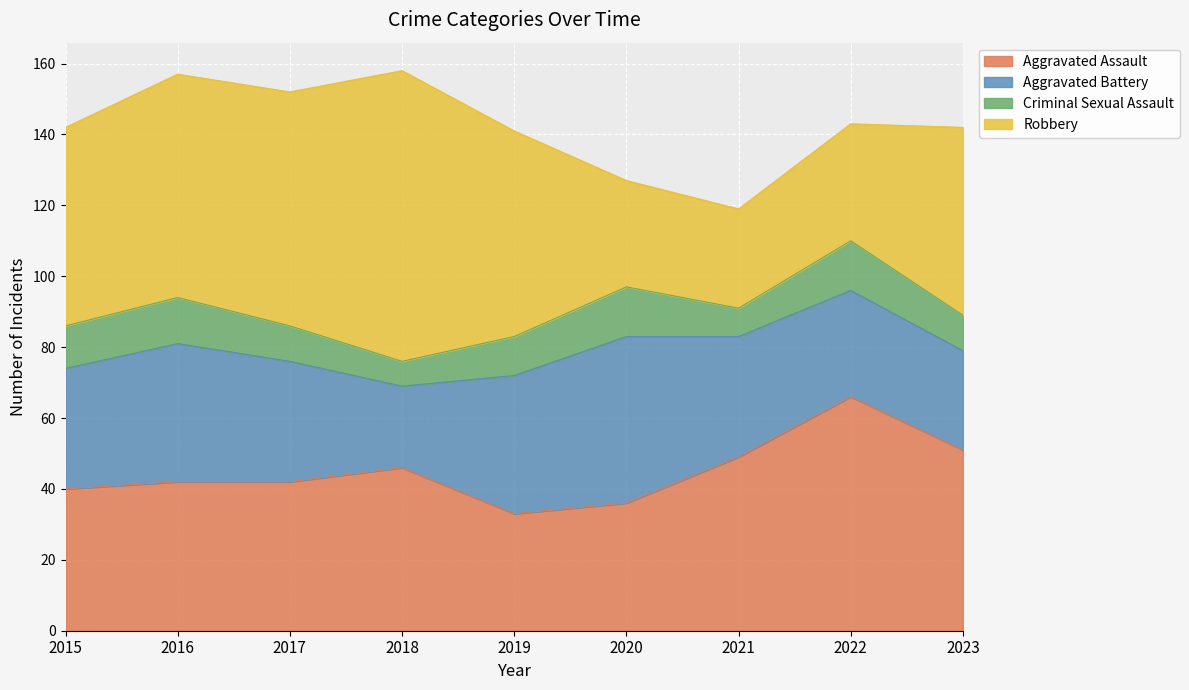

Is it true that Robbery equals 33 at 2022?

True